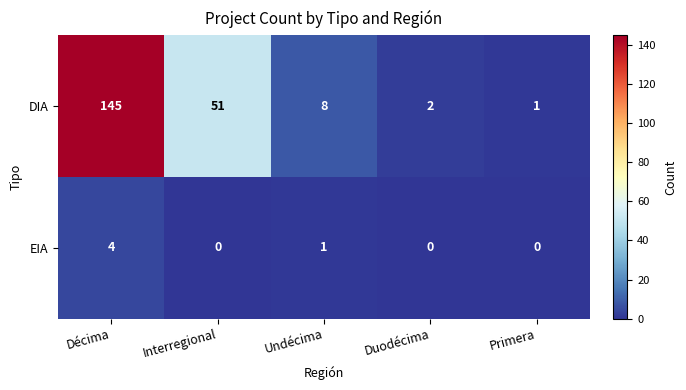

Reading left to right, extract all data points from this chart.

DIA: Décima=145	Interregional=51	Undécima=8	Duodécima=2	Primera=1
EIA: Décima=4	Interregional=0	Undécima=1	Duodécima=0	Primera=0